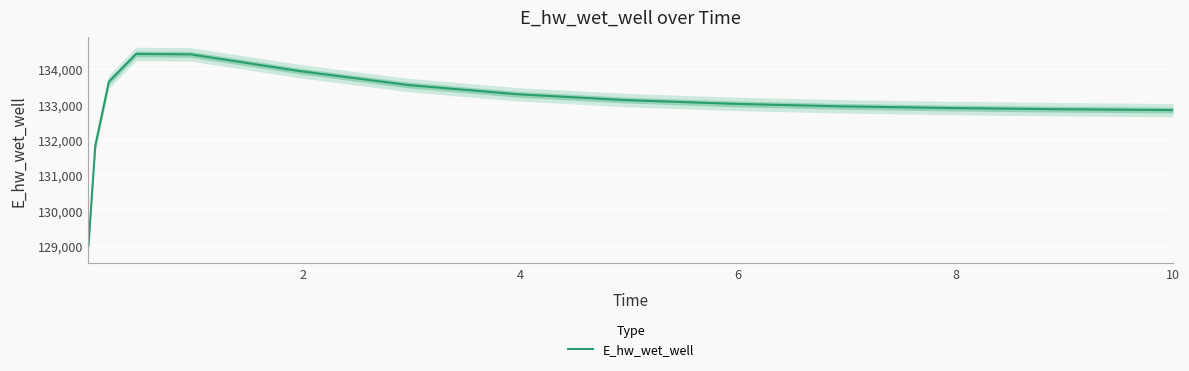

What is the label of the 13th point from the right?

4